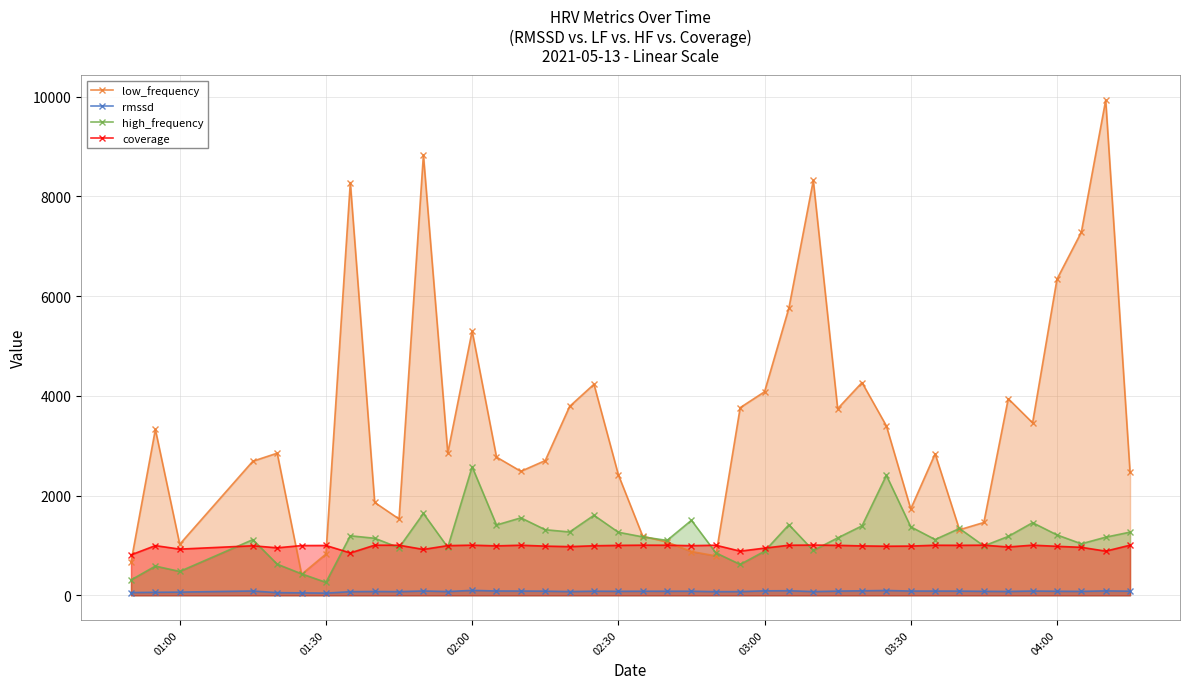

Reading left to right, list all the values displayed in this chart.

low_frequency: 666.1	3327.7	1023.6	2688.9	2850.1	419.8	827.5	8278.2	1862.4	1530.3	8832.0	2853.0	5301.6	2771.7	2486.5	2702.0	3787.9	4232.8	2417.5	1185.6	1067.6	877.4	790.2	3763.2	4081.9	5763.9	8320.6	3742.9	4267.2	3397.2	1731.9	2838.4	1313.6	1460.1	3943.2	3458.9	6339.5	7283.0	9931.8	2464.0
rmssd: 54.3	59.5	63.3	85.8	52.6	48.8	43.0	72.0	76.1	72.6	86.2	74.9	98.1	85.7	84.9	82.5	74.1	81.9	79.3	81.2	81.0	81.3	72.4	73.4	88.9	90.8	73.9	83.7	89.6	95.6	84.8	84.3	83.6	79.3	76.8	84.9	80.8	78.2	87.8	81.9
high_frequency: 307.1	585.5	478.1	1115.7	624.0	430.1	258.9	1193.2	1143.7	955.1	1641.3	962.4	2577.2	1409.3	1553.0	1315.0	1269.9	1604.7	1264.2	1171.0	1100.9	1504.2	851.3	619.0	882.9	1415.0	898.0	1150.4	1392.4	2405.9	1372.8	1118.3	1339.3	989.6	1180.5	1455.8	1210.9	1032.5	1165.3	1266.4
coverage: 810.0	996.0	926.0	993.0	952.0	997.0	999.0	849.0	1005.0	1004.0	920.0	996.0	1005.0	991.0	1004.0	986.0	976.0	993.0	1001.0	1005.0	1004.0	995.0	1004.0	885.0	946.0	1004.0	1007.0	1002.0	990.0	984.0	987.0	1004.0	1002.0	1005.0	969.0	1005.0	982.0	962.0	885.0	1005.0